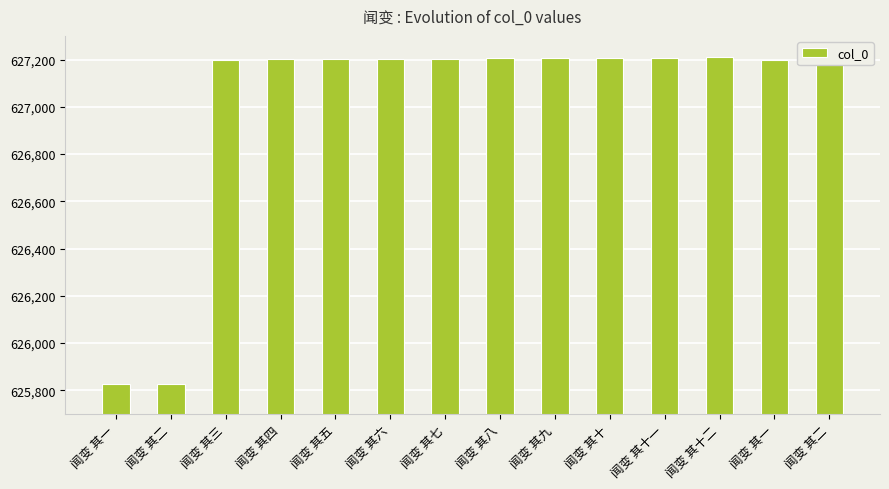

Which label corresponds to the largest value in the chart?

闻变 其十二